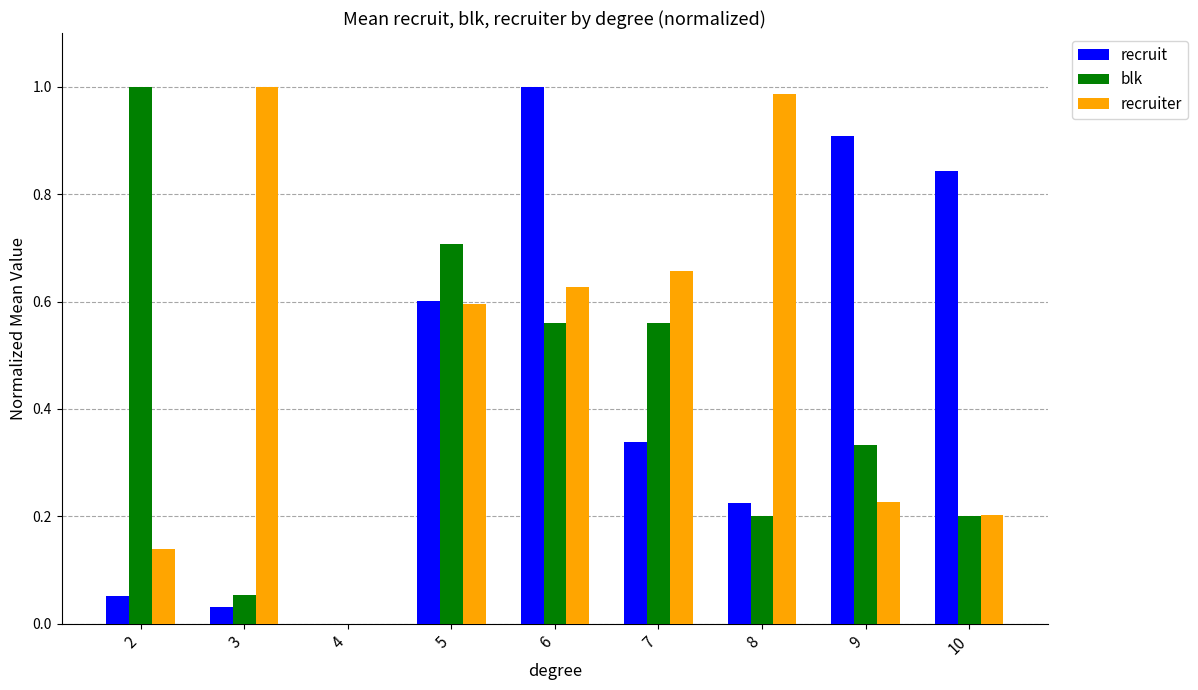

The value of blk at 6 is 0.6. True or false?

True